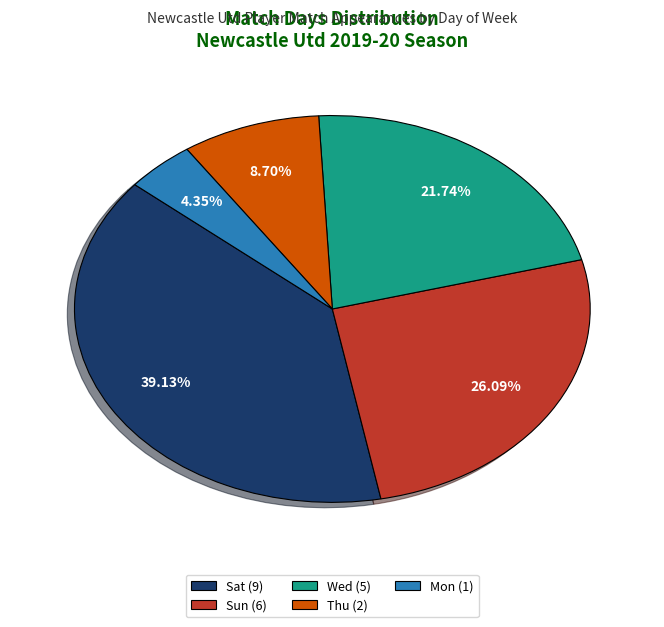

Does any single category account for the majority?

No